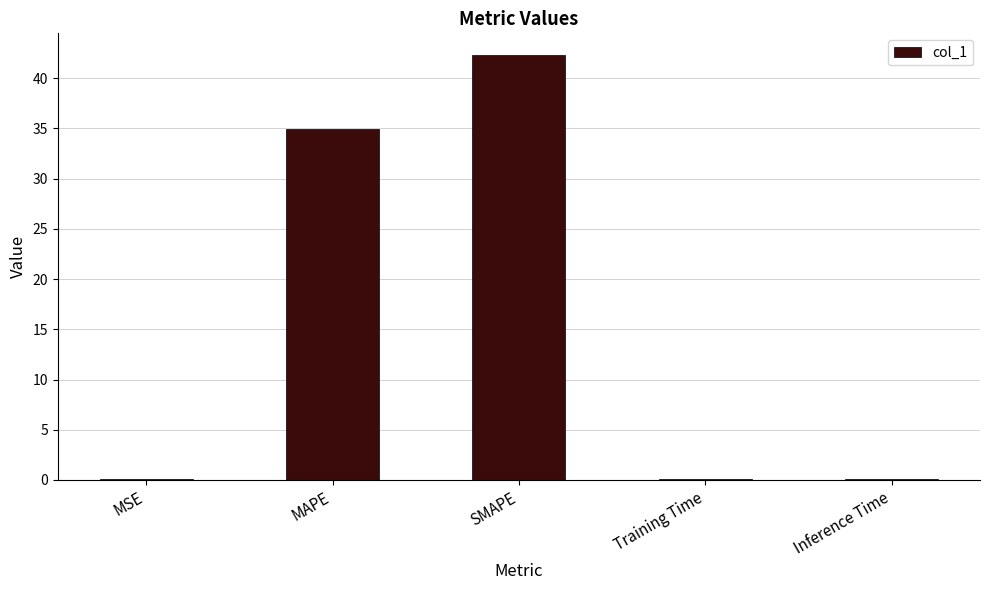

What is the sum of the values at Inference Time and MSE?

0.2